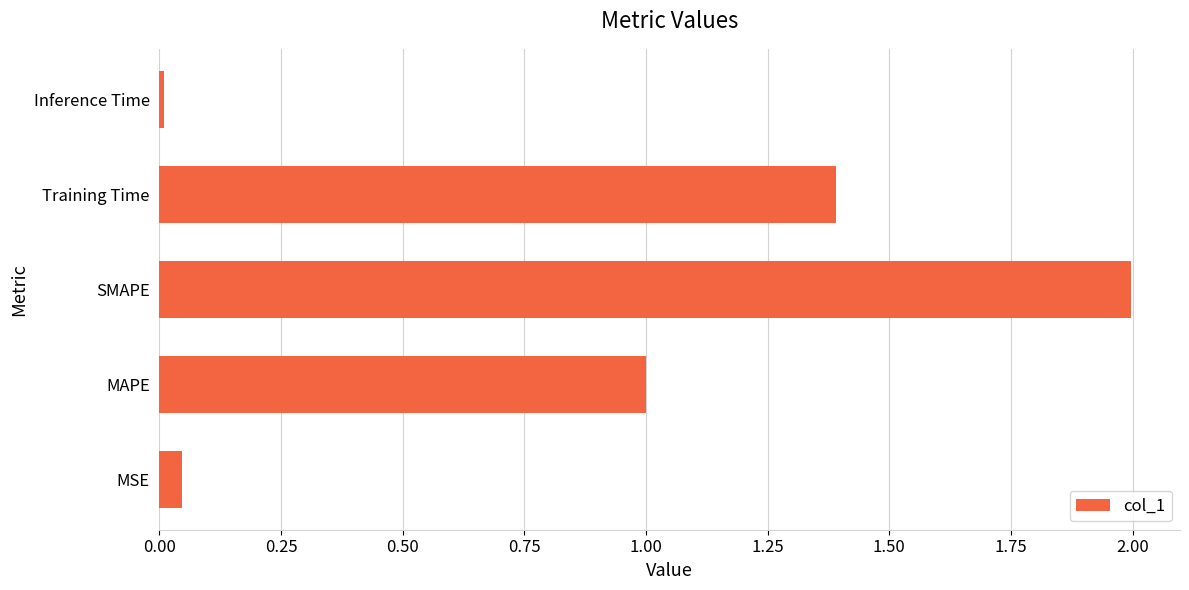

Rank the categories by value from lowest to highest.

Inference Time, MSE, MAPE, Training Time, SMAPE